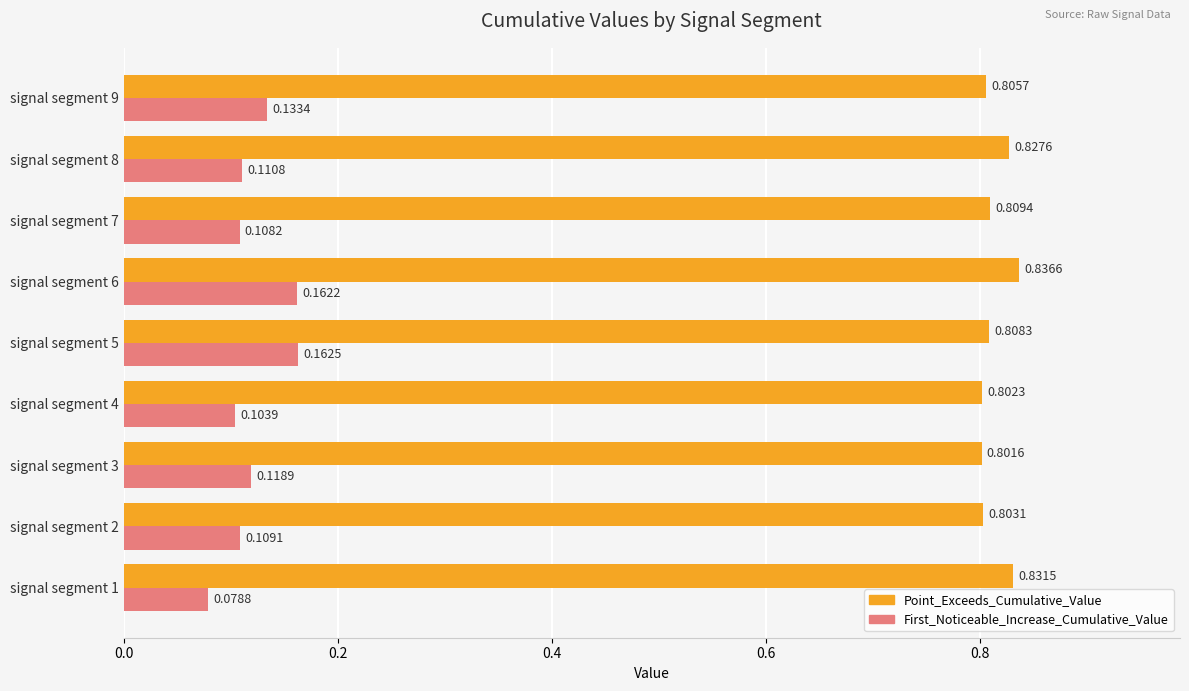

Which category has the highest value in the First_Noticeable_Increase_Cumulative_Value series?

signal segment 5